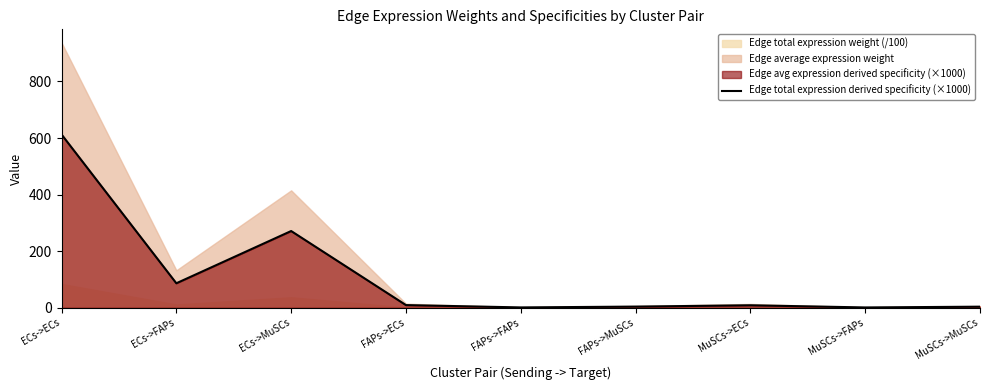

What is the difference between the maximum and minimum values?

611.5